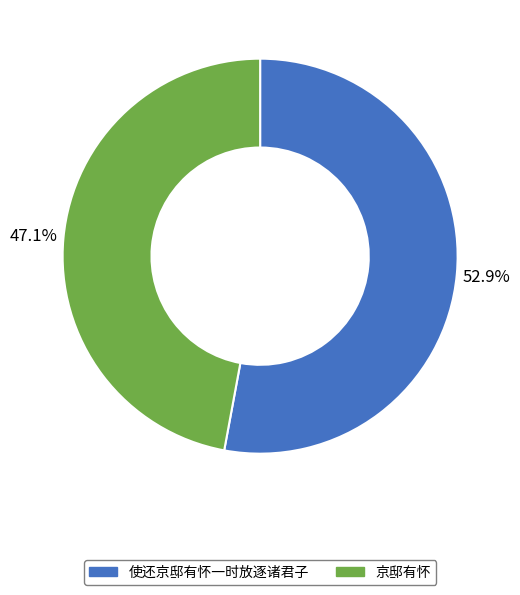

How much of the chart is everything except 使还京邸有怀一时放逐诸君子?

47.1%